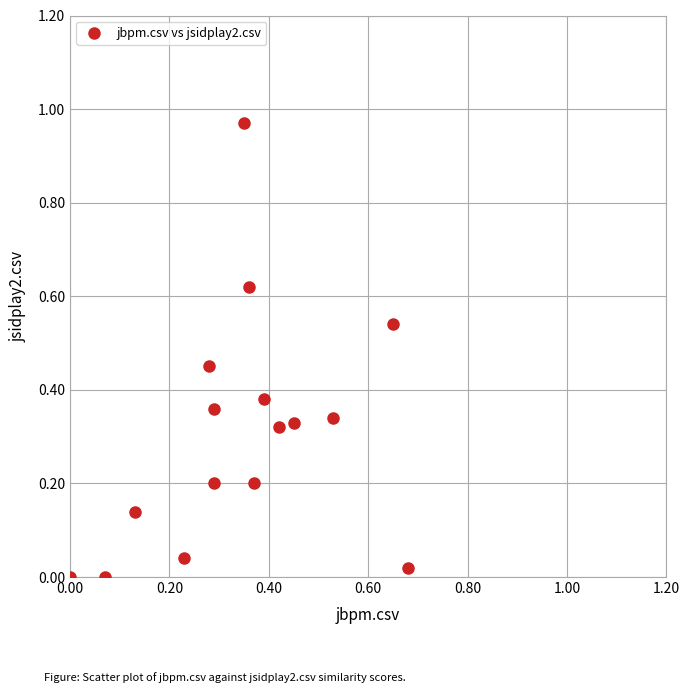

What is the range of X values (max minus min)?

0.7